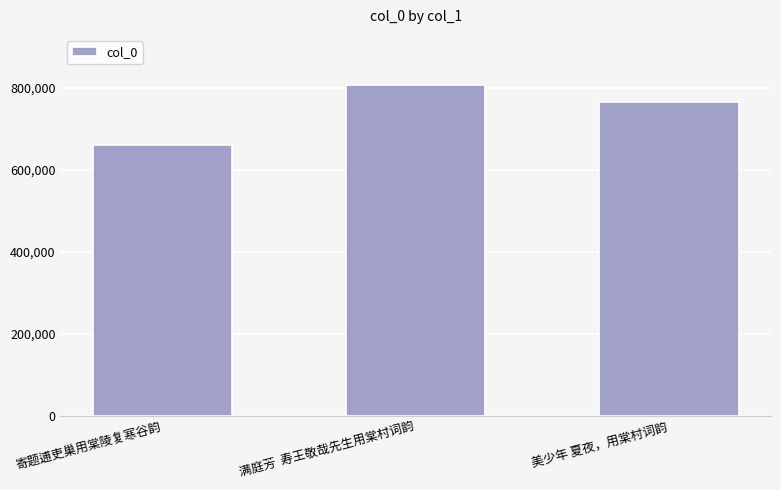

What is the difference between the maximum and minimum values?

147804